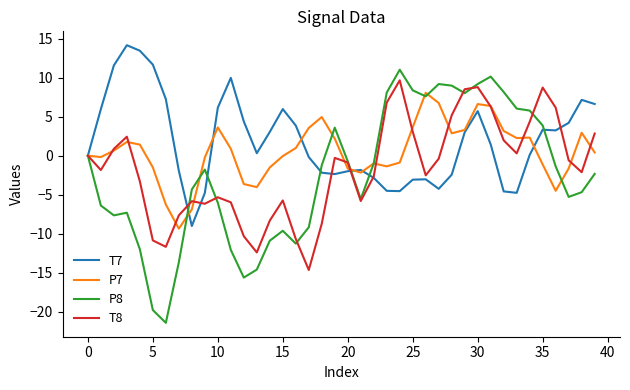

List the series in order of their overall mean, highest first.

T7, P7, T8, P8